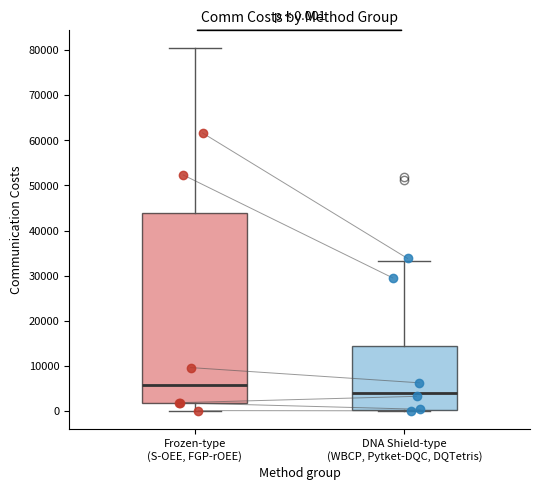

Which box has the lowest median line?

DNA Shield-type (WBCP, Pytket-DQC, DQTetris)